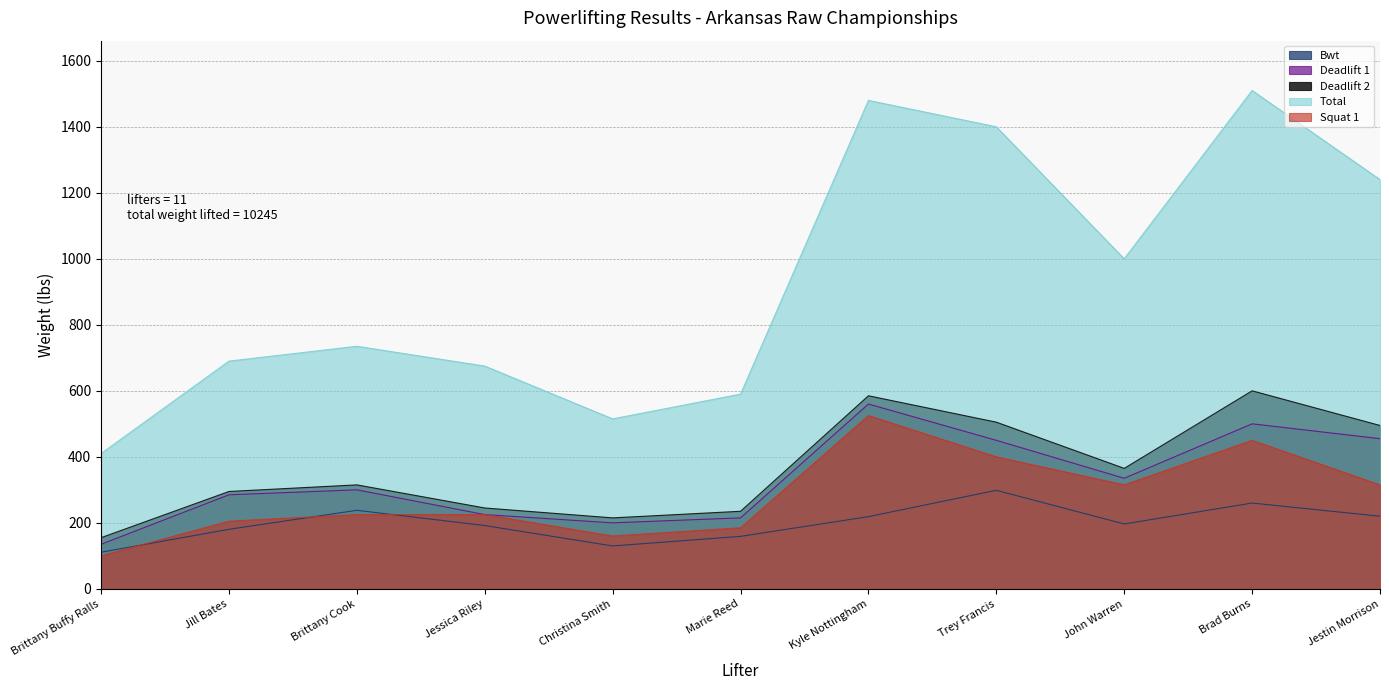

The Squat 1 series shows 400.0 at Trey Francis. True or false?

True